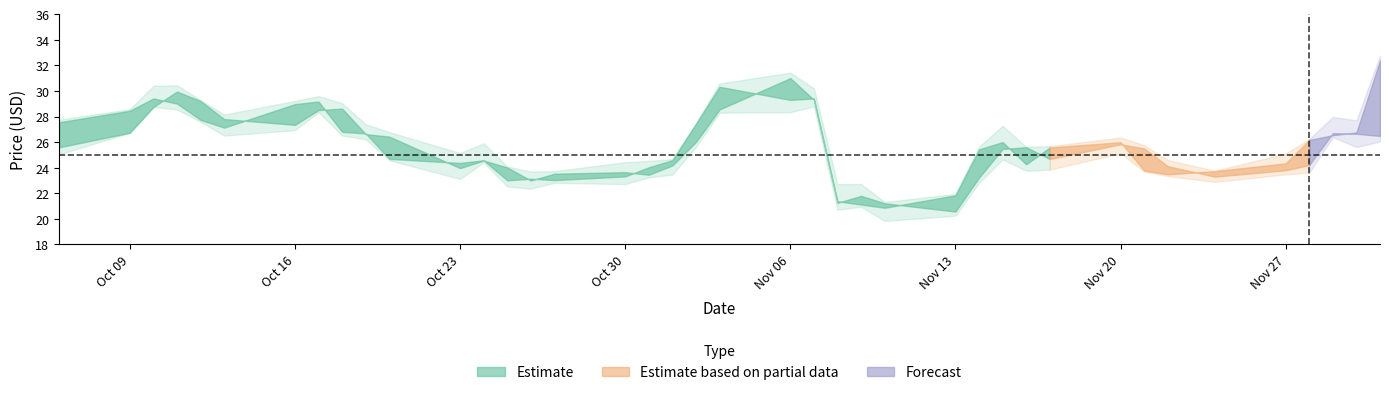

What is the value of the low point at the 26th from the left?

19.8